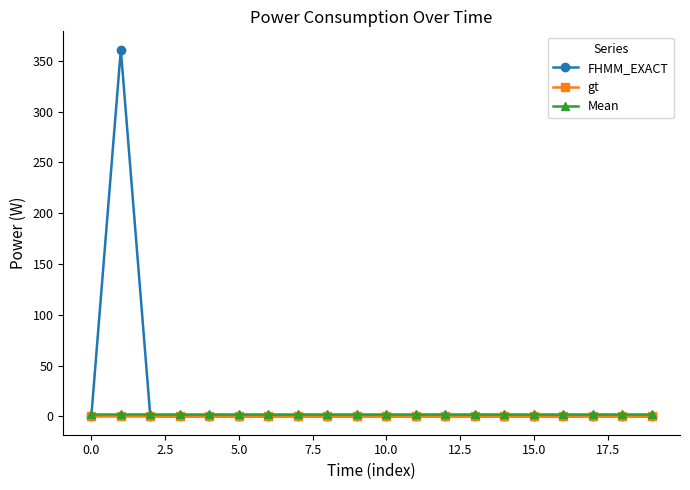

What is the maximum value shown in the chart?

361.0